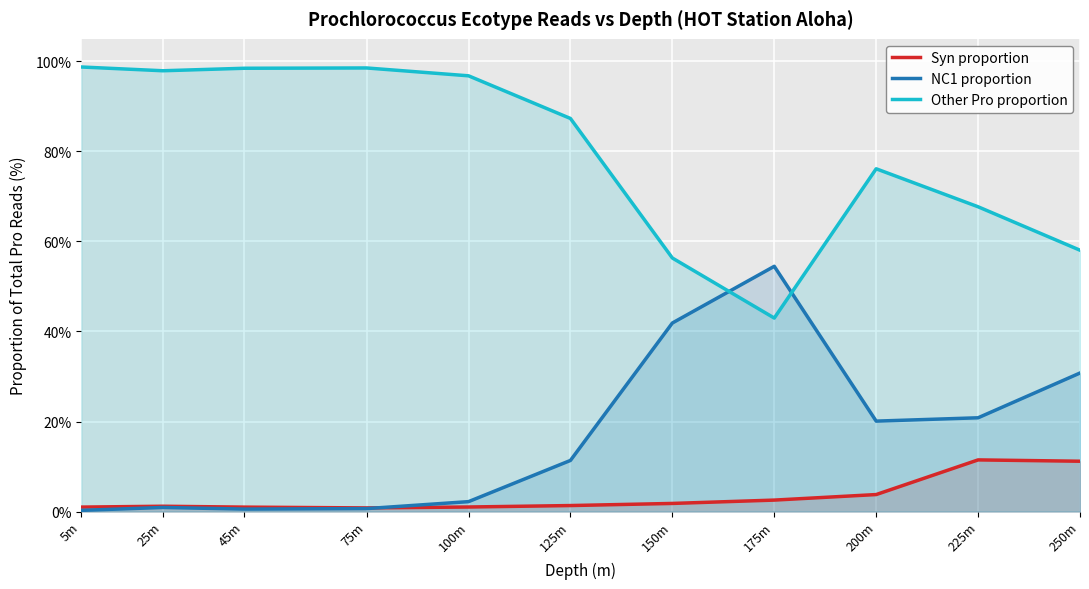

Which category has the highest value in the Syn proportion series?

225m